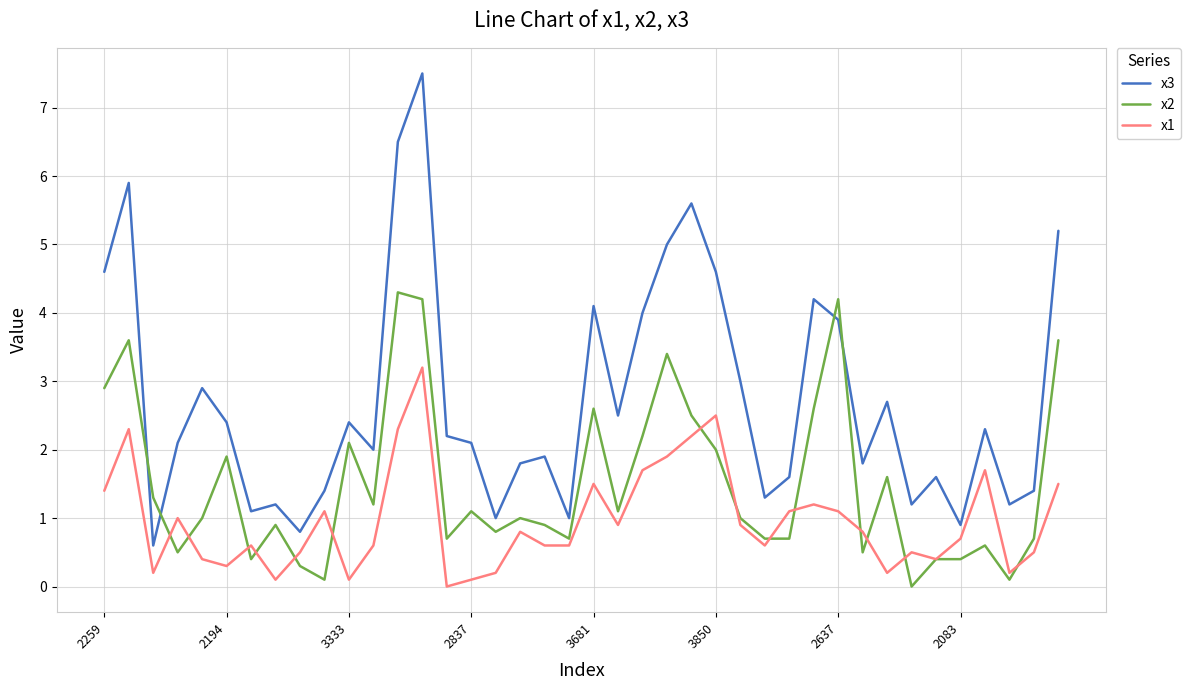

Which series has the largest range (max minus min)?

x3